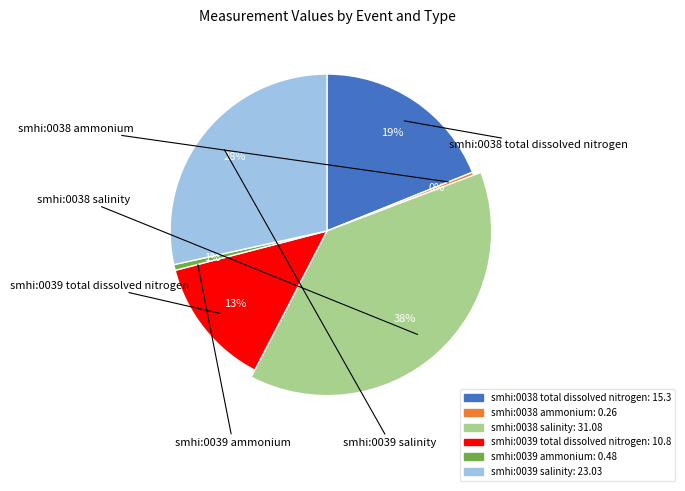

Does smhi:0038 total dissolved nitrogen represent more than half of the total?

No